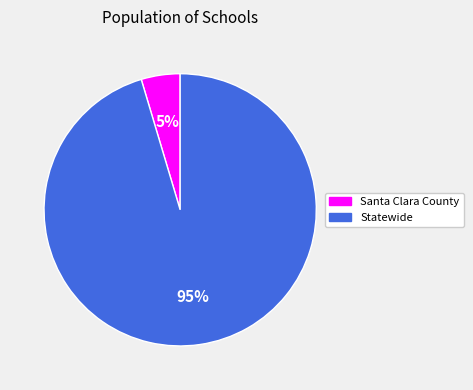

To the nearest percent, what percentage of the pie is Statewide?

95%